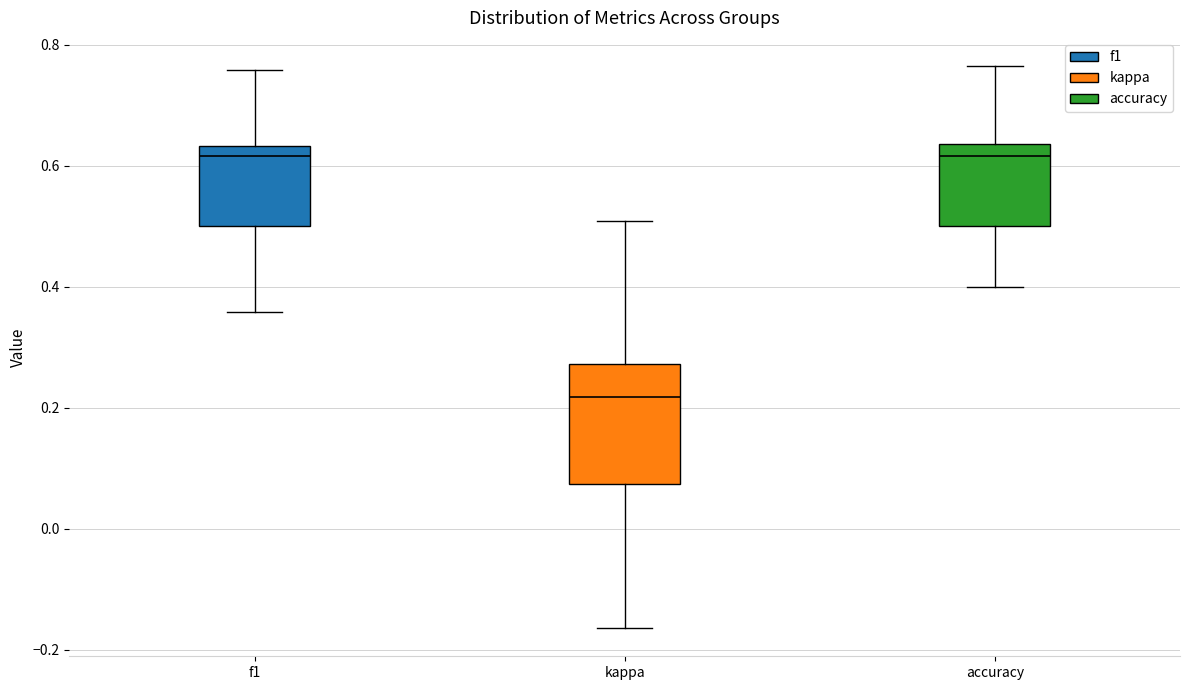

Where does the upper whisker of the box for kappa end on the y-axis? The values are not printed on the chart, so give them approximately, as read against the axis.

0.50